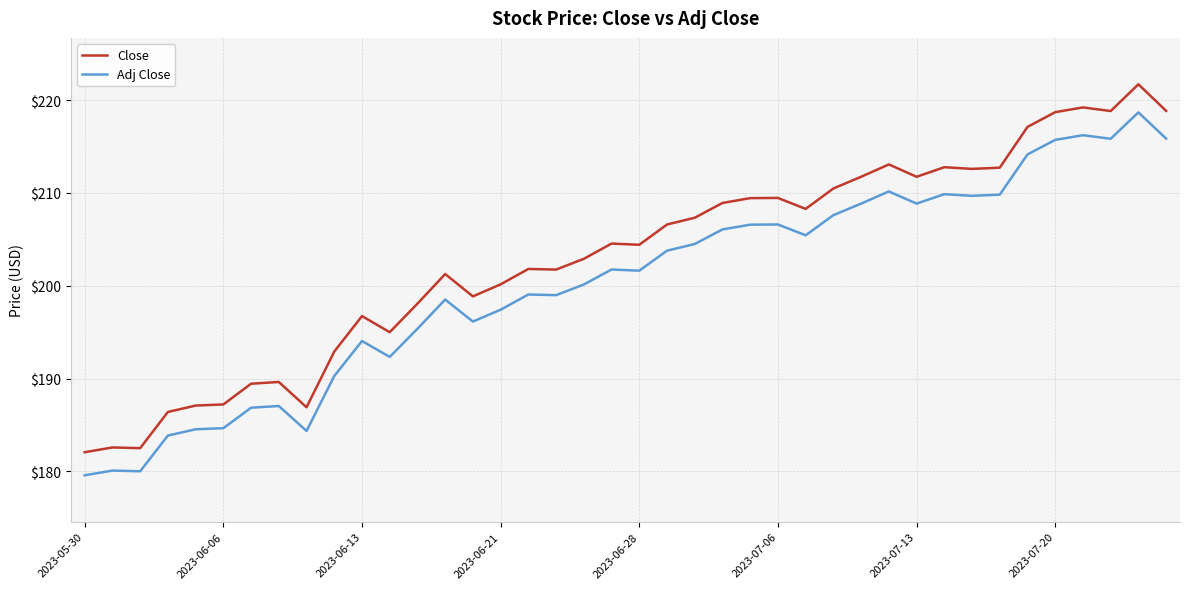

List the series in order of their overall mean, highest first.

Close, Adj Close